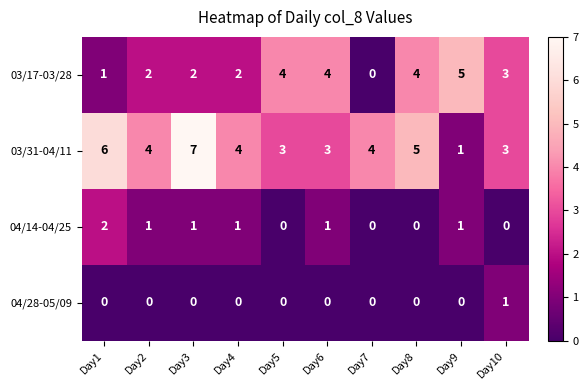

Which series has the largest range (max minus min)?

03/31-04/11